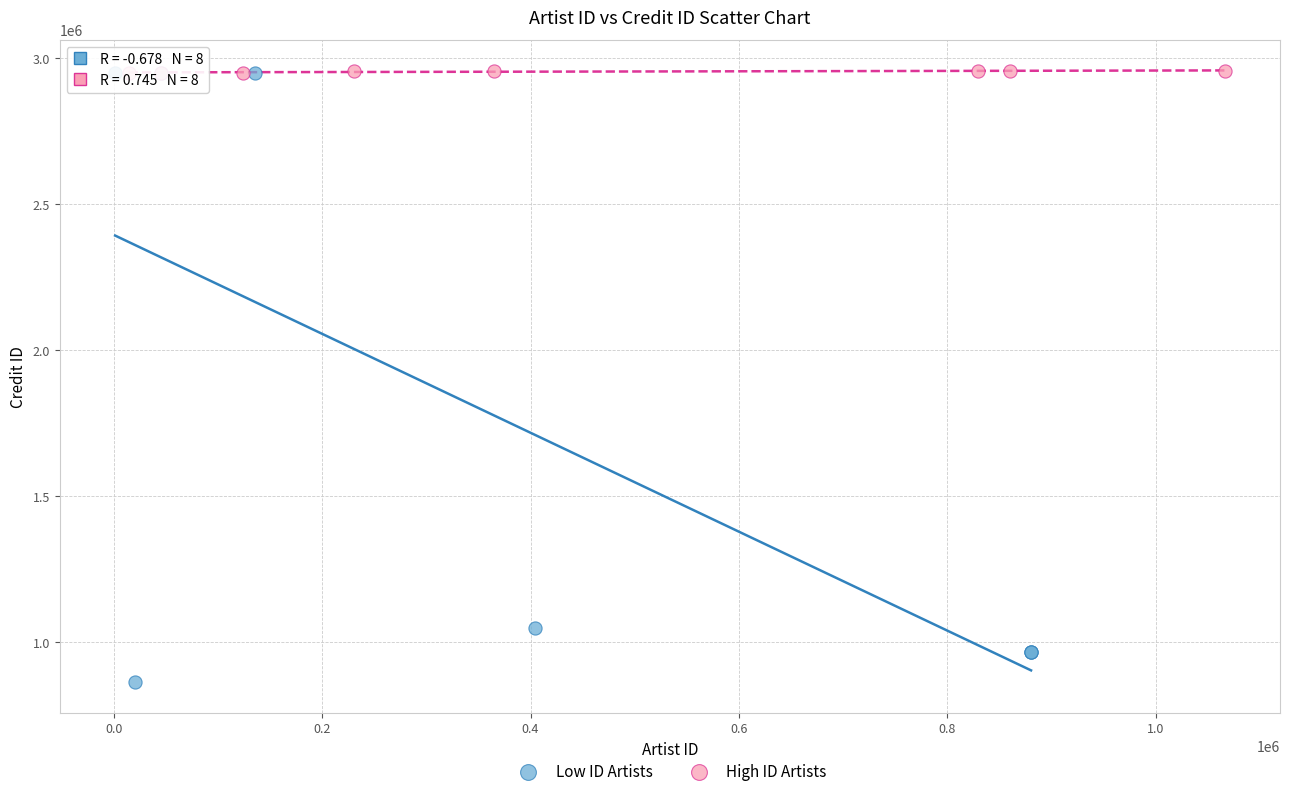

What are all the series names shown in the legend?

Low ID Artists, High ID Artists